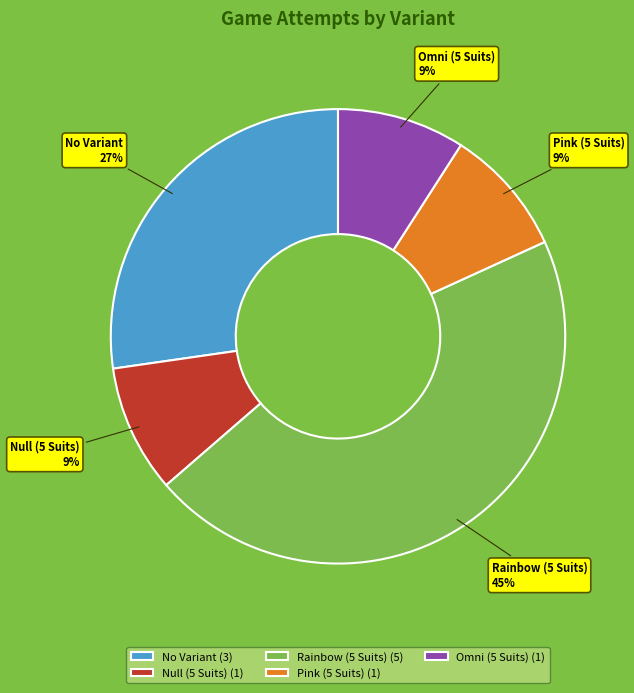

Do Omni (5 Suits) and Rainbow (5 Suits) together represent more than half of the pie?

Yes